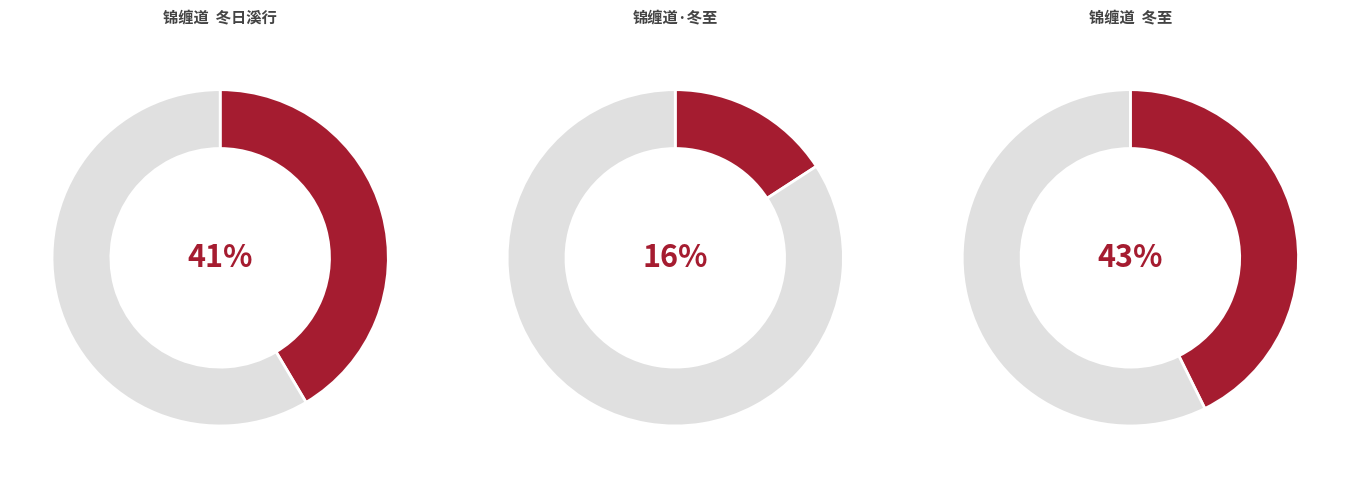

How many slices are in this pie chart?

3